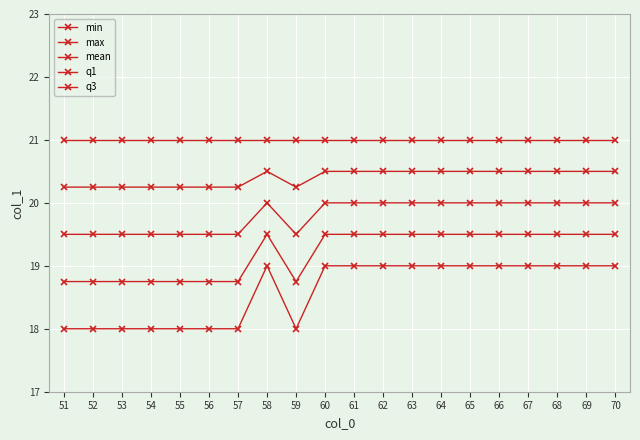

Rank the series at 63 from highest to lowest value.

max, q3, mean, q1, min